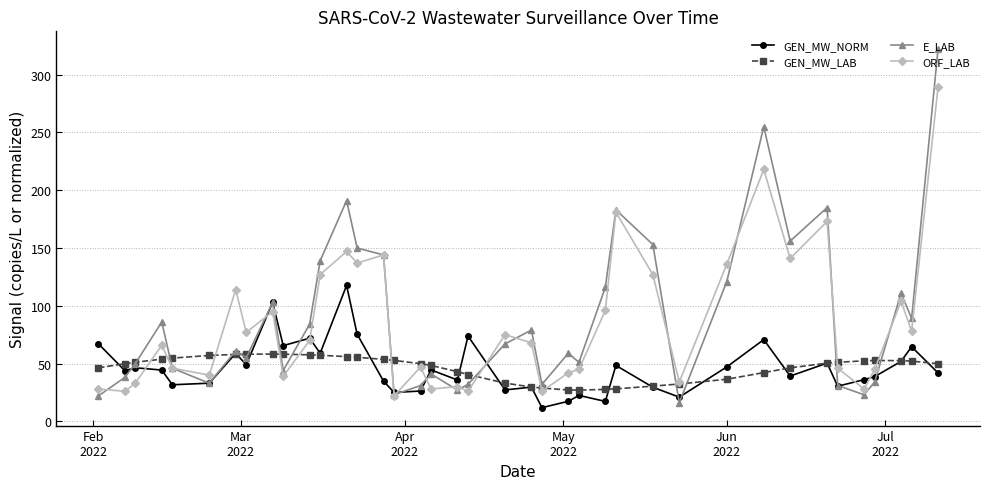

Which series has the largest range (max minus min)?

E_LAB